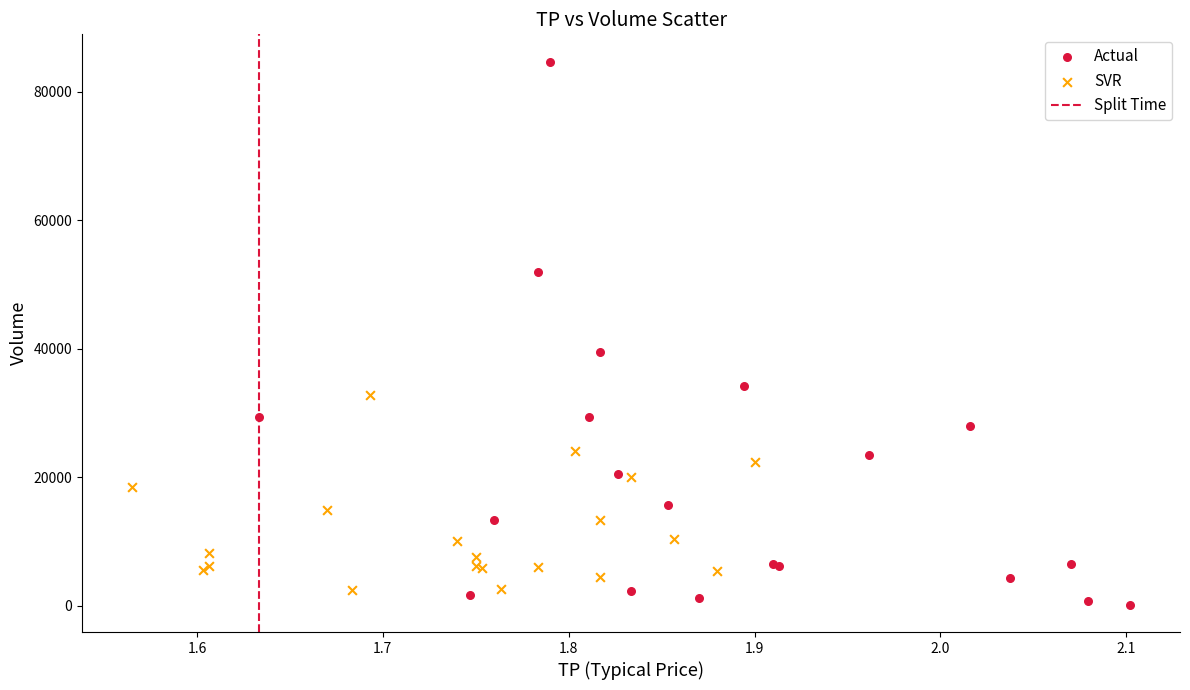

Which series reaches the maximum Y coordinate?

Actual